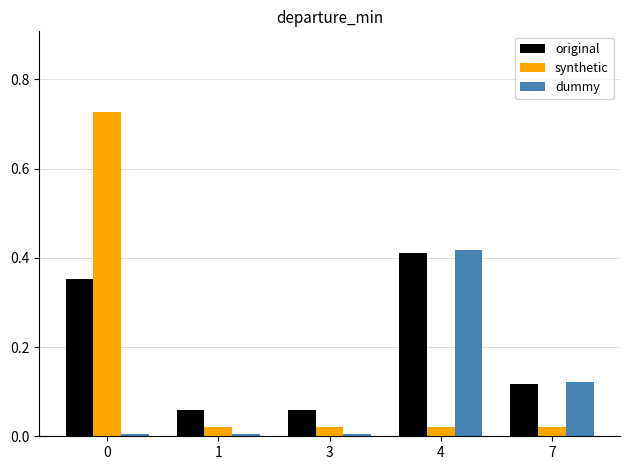

Between 1 and 7, which series saw the biggest shift?

dummy